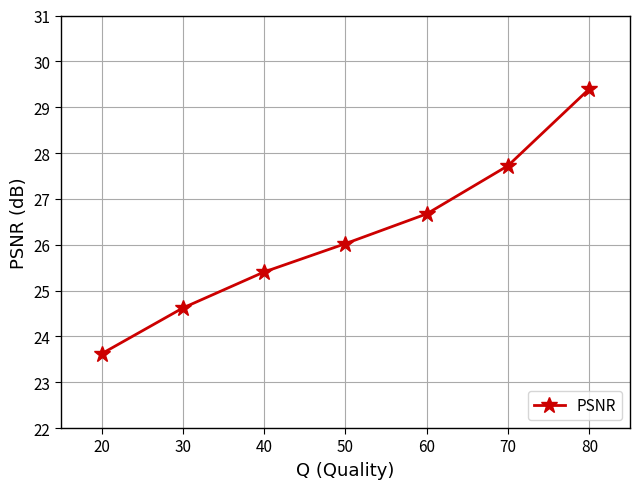

What is the value of the 7th point from the left?

29.4